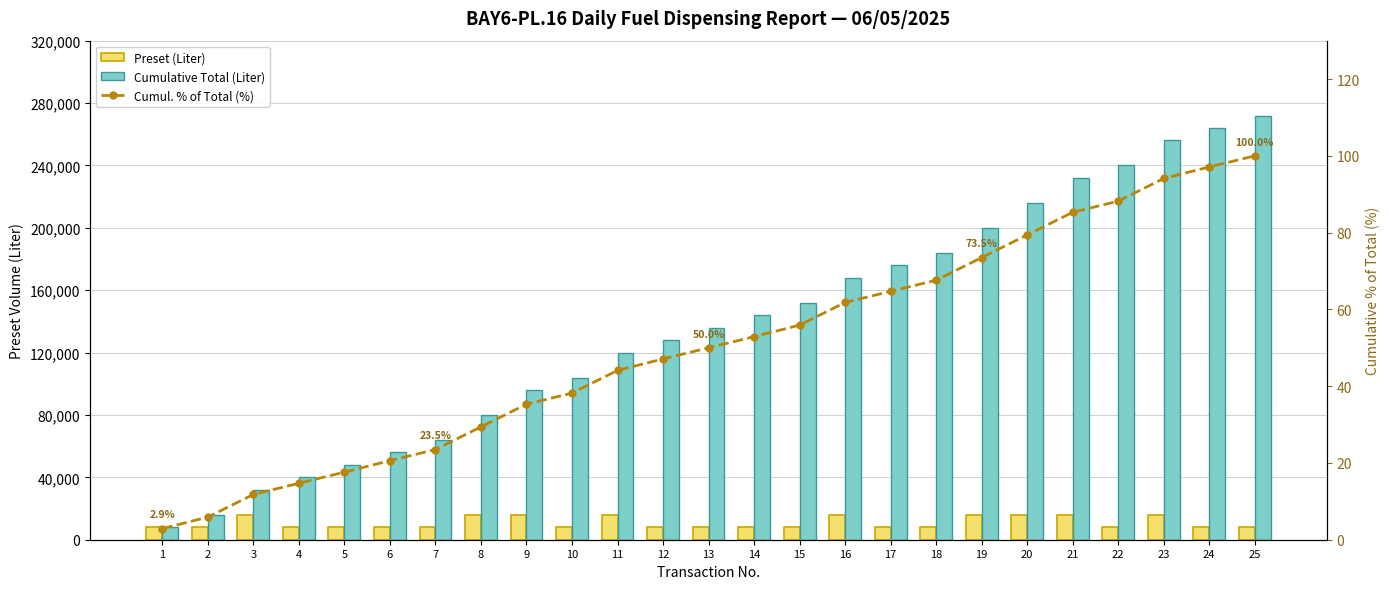

What is the approximate value of Cumulative Total (Liter) at 13?

136000.0